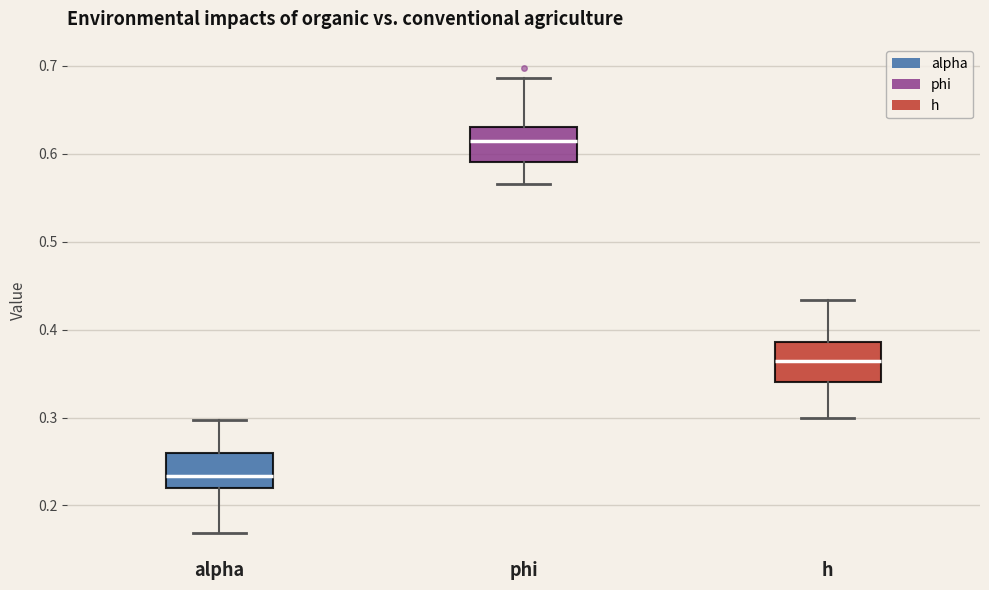

Where does the upper whisker of the box for alpha end on the y-axis? The values are not printed on the chart, so give them approximately, as read against the axis.

0.30